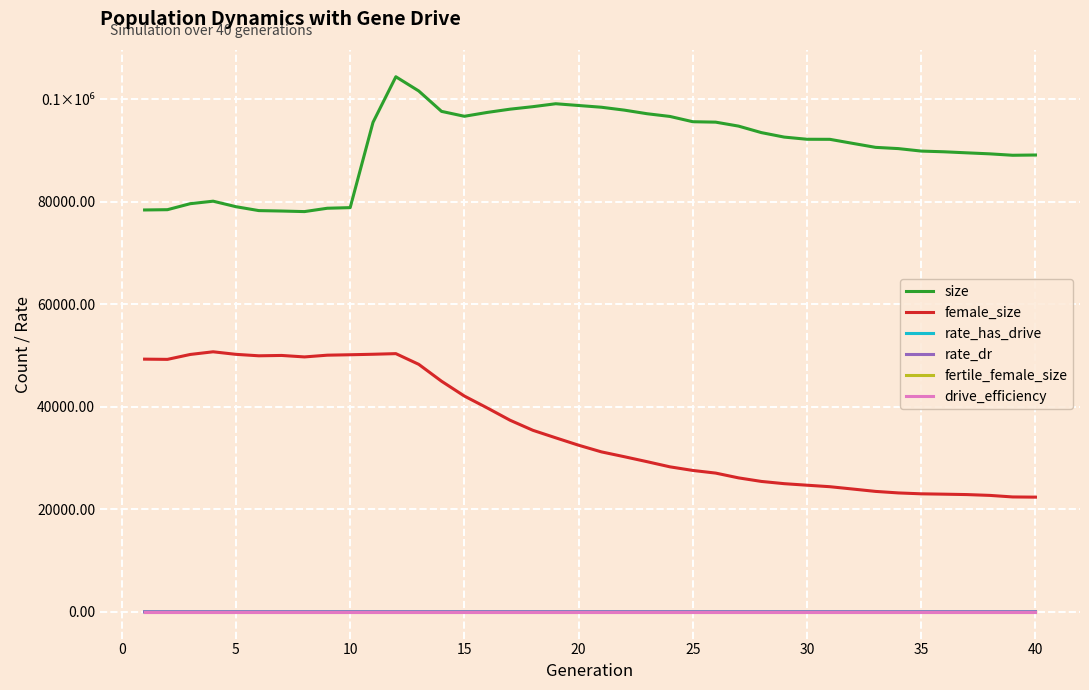

Does the chart have visible grid lines?

Yes